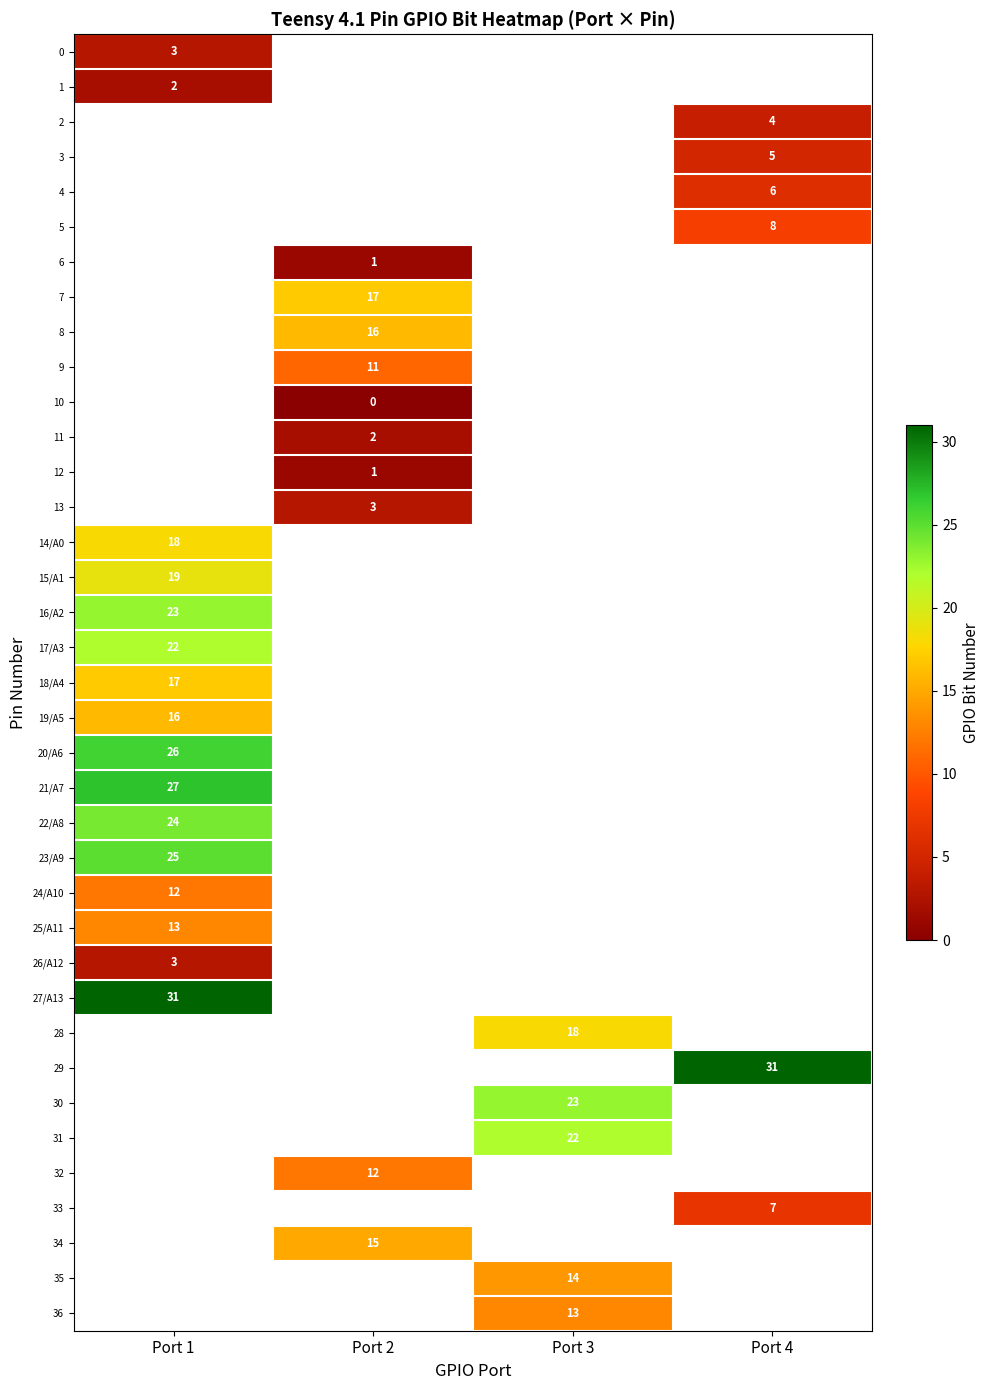

True or false: 1 has a value of 2 at Port 1.

True